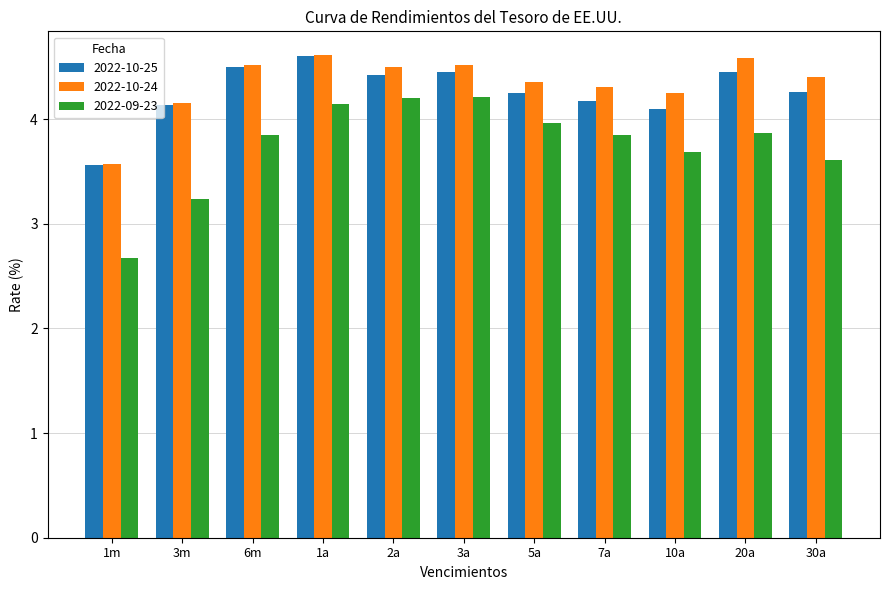

The 2022-10-25 series shows 6.9 at 10a. True or false?

False